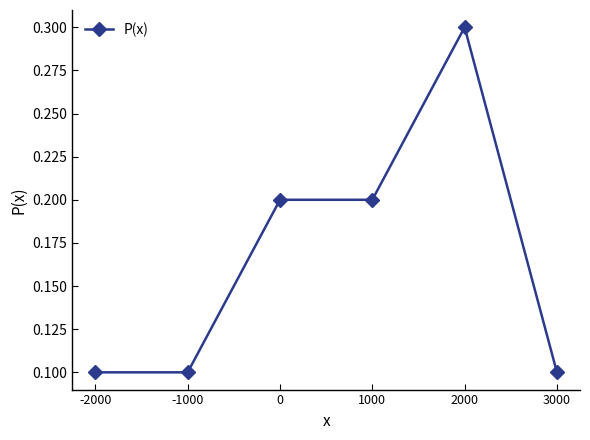

What is the value of the 4th point from the left?

0.2